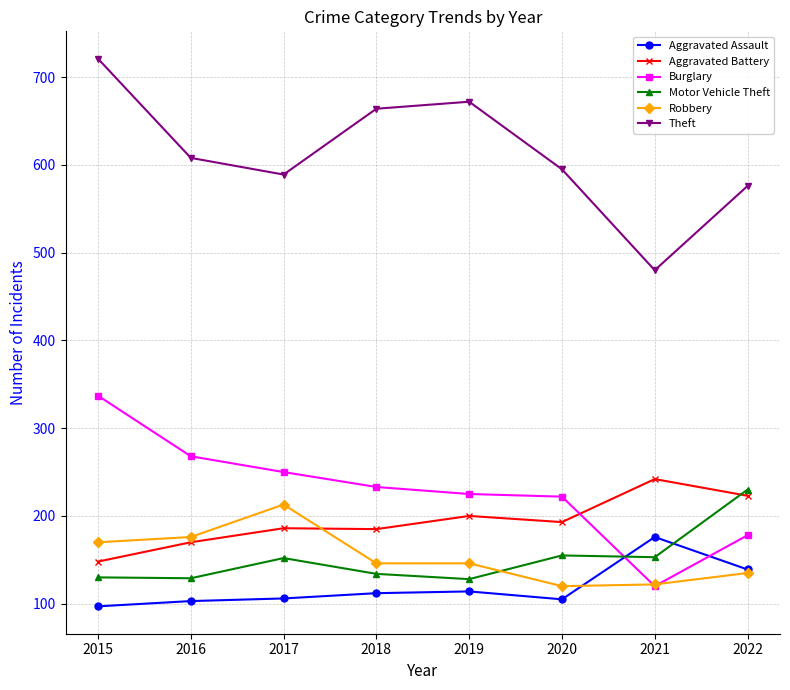

What is the value of the Robbery point at the 7th from the left?

122